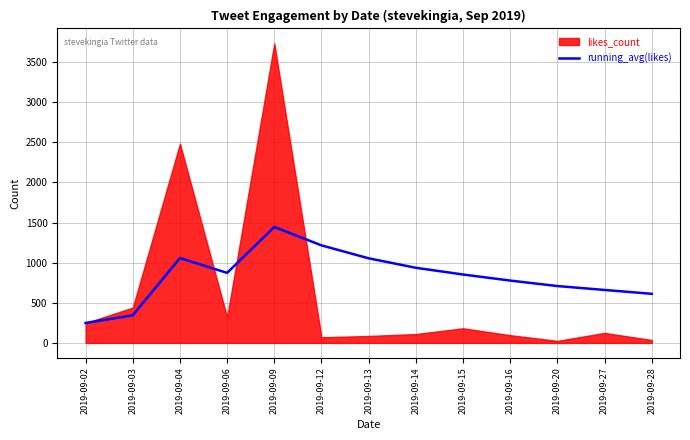

Count the number of categories in the chart.

13